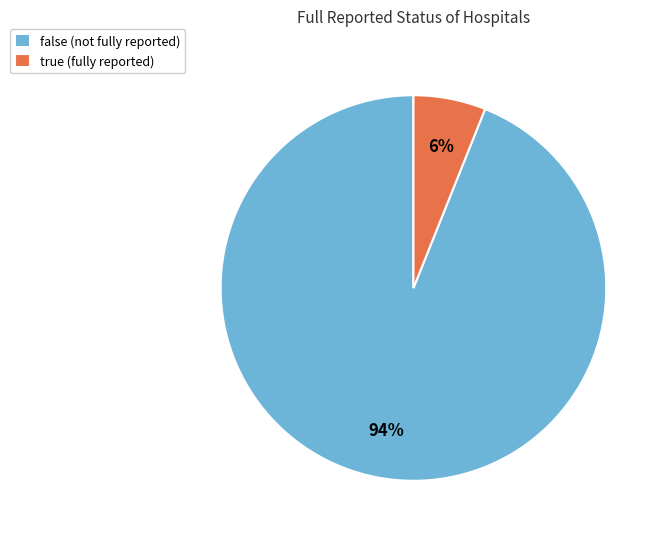

Which has a higher value, false or true?

false